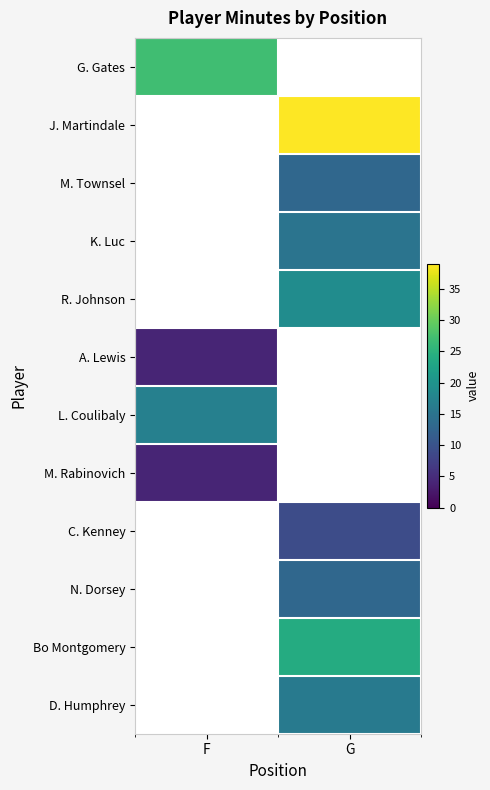

Where is M. Rabinovich nearest to the value 4?

F